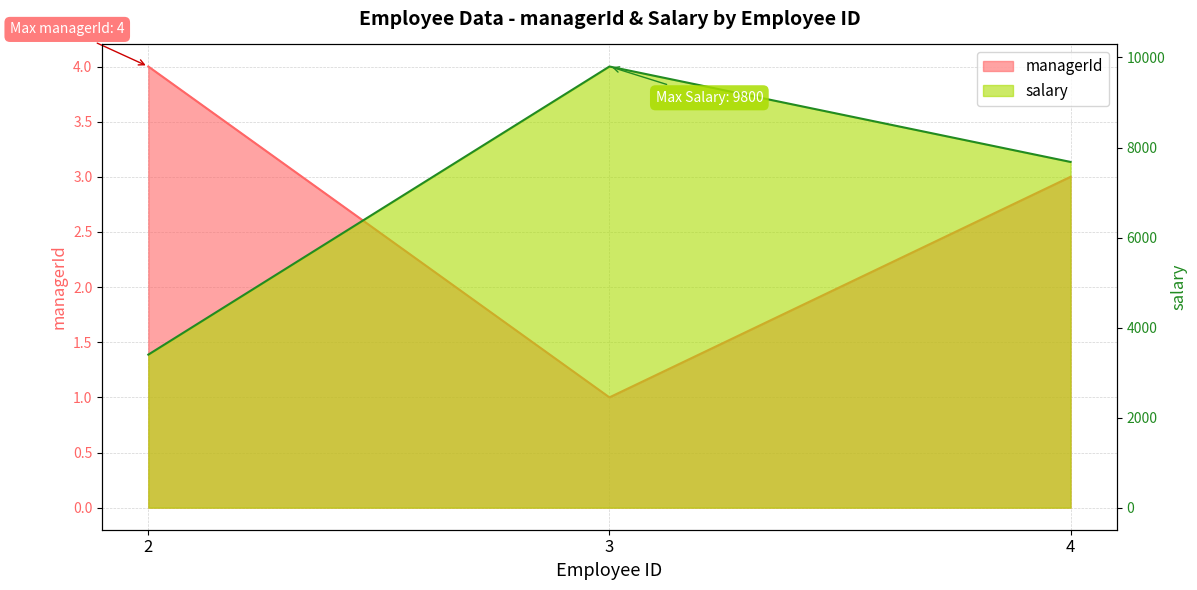

The salary series shows 12186 at 4. True or false?

False